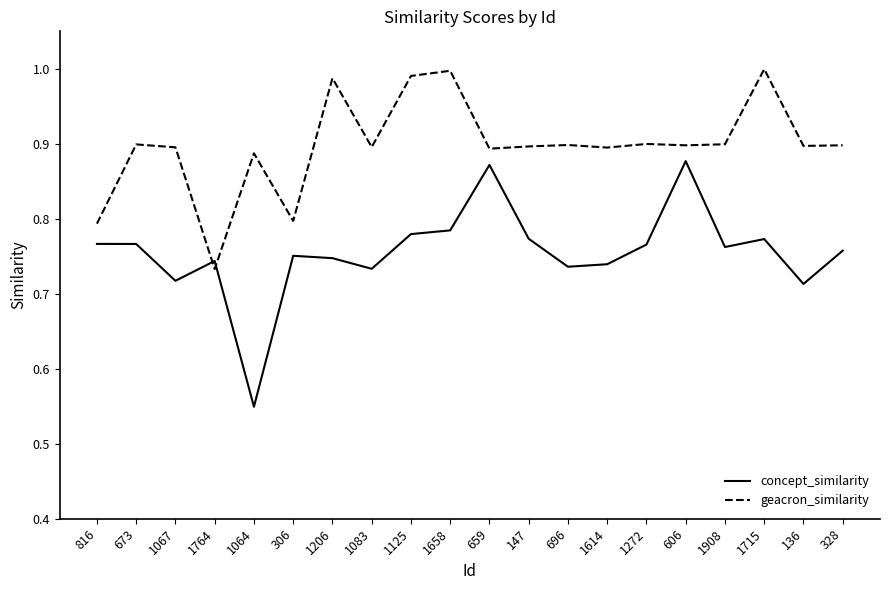

List the series in order of their overall mean, highest first.

geacron_similarity, concept_similarity